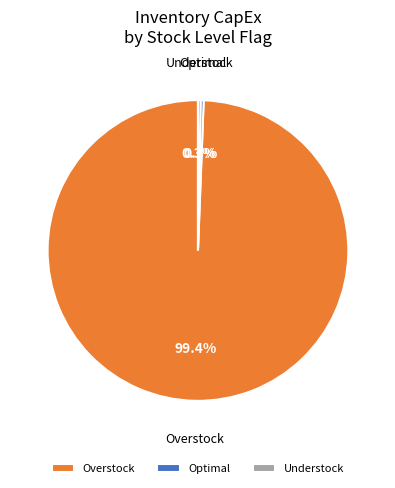

What percentage is NOT represented by Understock?

99.7%